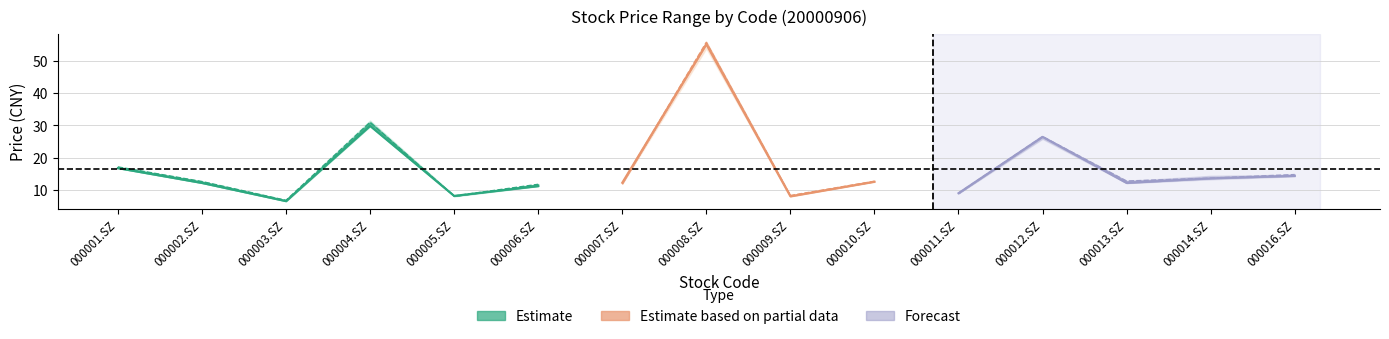

What is the label of the 2nd point from the left?

000002.SZ